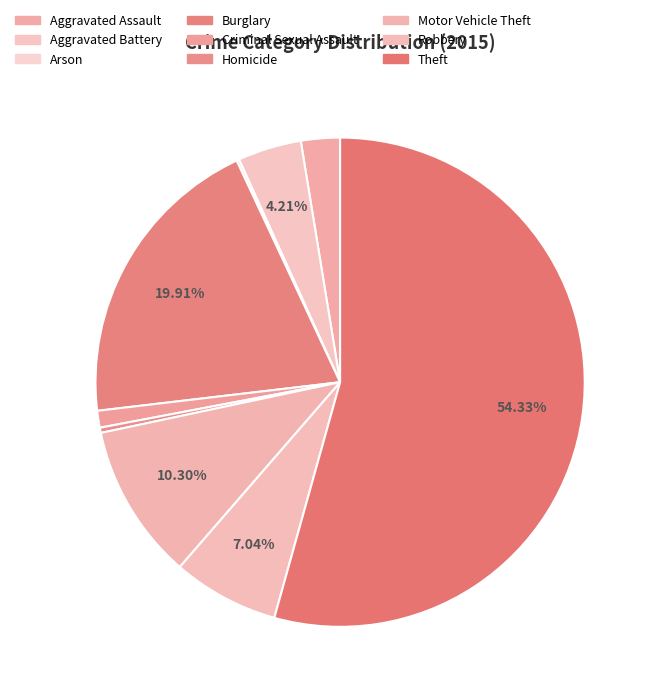

How many segments does this pie chart have?

9